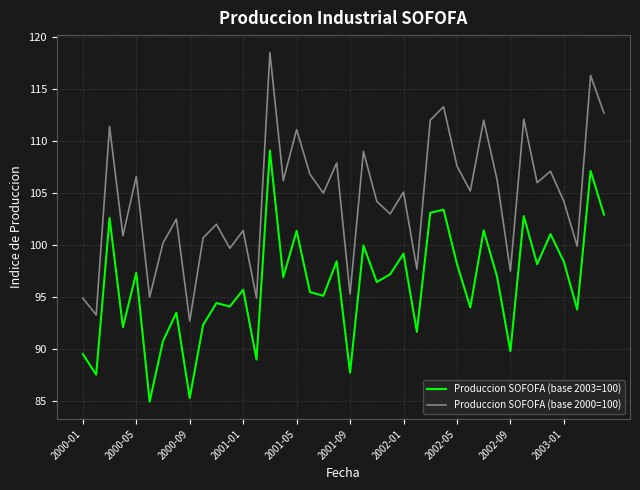

What is the smallest value displayed?

85.0